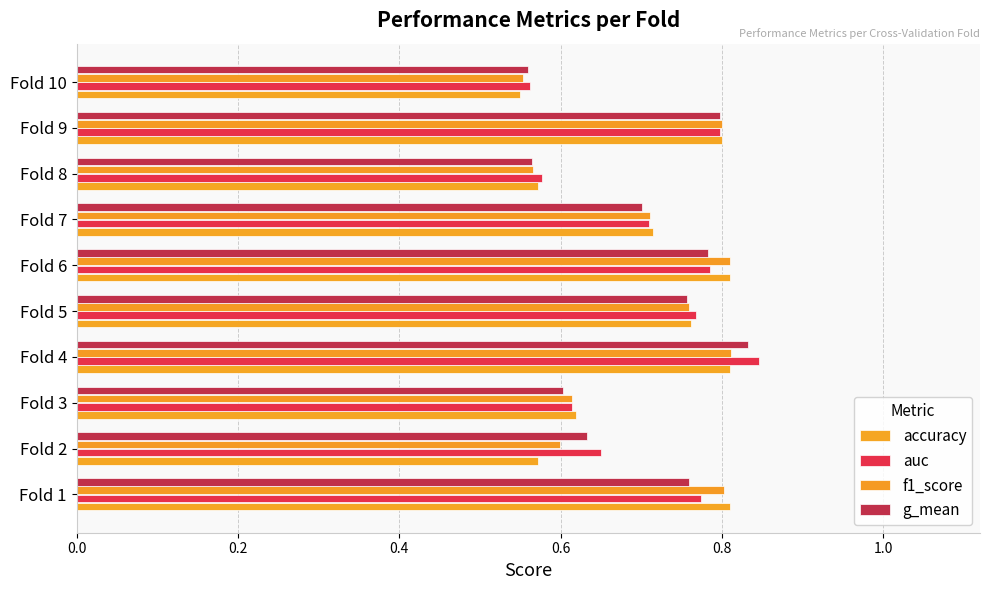

What position from the left is 0.6?

4